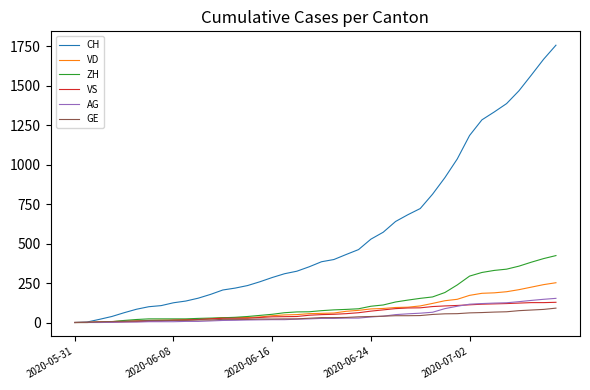

Which series has the largest range (max minus min)?

CH